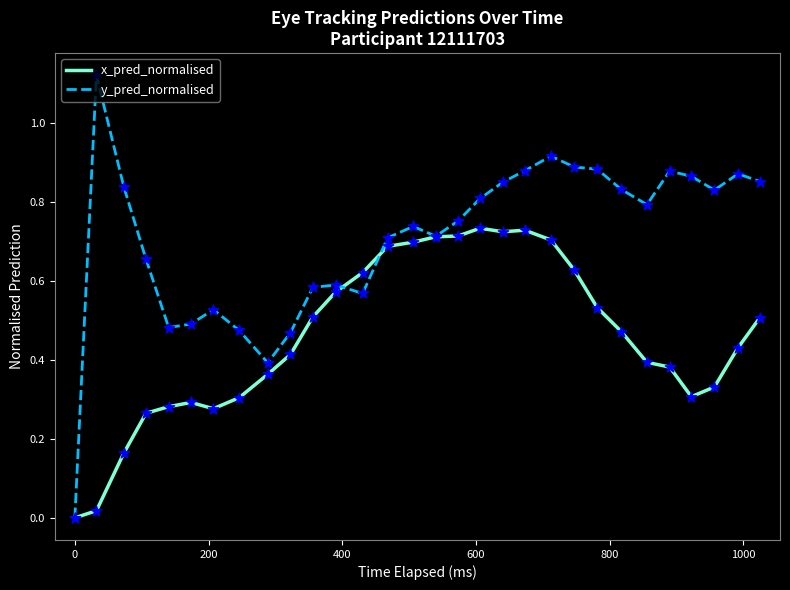

Which series has the largest total across all categories?

y_pred_normalised